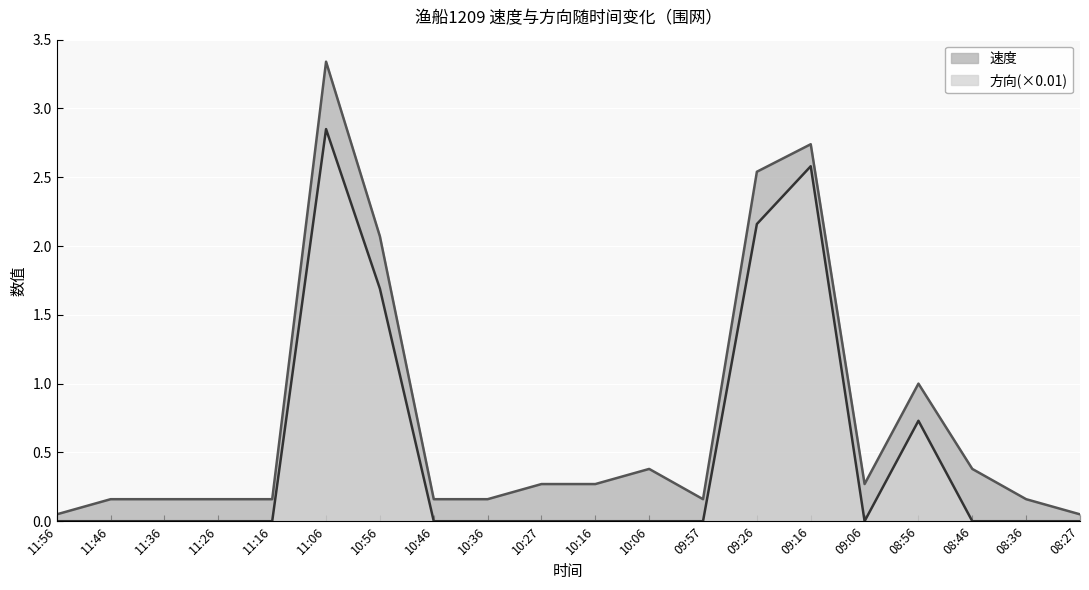

The chart shows a value of 1.7 at 10:46. True or false?

False